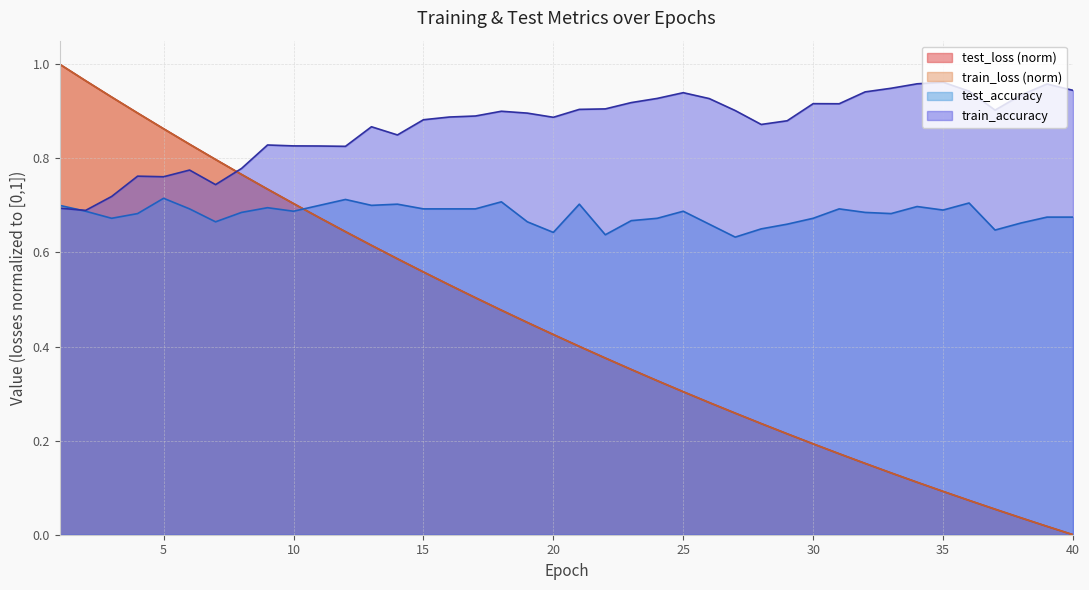

Reading right to left, list all the values displayed in this chart.

test_loss: 0.0	0.0	0.0	0.1	0.1	0.1	0.1	0.1	0.2	0.2	0.2	0.2	0.2	0.3	0.3	0.3	0.3	0.4	0.4	0.4	0.4	0.5	0.5	0.5	0.5	0.6	0.6	0.6	0.6	0.7	0.7	0.7	0.8	0.8	0.8	0.9	0.9	0.9	1.0	1.0
train_loss: 0.0	0.0	0.0	0.1	0.1	0.1	0.1	0.1	0.2	0.2	0.2	0.2	0.2	0.3	0.3	0.3	0.3	0.4	0.4	0.4	0.4	0.5	0.5	0.5	0.5	0.6	0.6	0.6	0.6	0.7	0.7	0.7	0.8	0.8	0.8	0.9	0.9	0.9	1.0	1.0
test_accuracy: 0.7	0.7	0.7	0.6	0.7	0.7	0.7	0.7	0.7	0.7	0.7	0.7	0.7	0.6	0.7	0.7	0.7	0.7	0.6	0.7	0.6	0.7	0.7	0.7	0.7	0.7	0.7	0.7	0.7	0.7	0.7	0.7	0.7	0.7	0.7	0.7	0.7	0.7	0.7	0.7
train_accuracy: 0.9	1.0	0.9	0.9	0.9	1.0	1.0	0.9	0.9	0.9	0.9	0.9	0.9	0.9	0.9	0.9	0.9	0.9	0.9	0.9	0.9	0.9	0.9	0.9	0.9	0.9	0.8	0.9	0.8	0.8	0.8	0.8	0.8	0.7	0.8	0.8	0.8	0.7	0.7	0.7